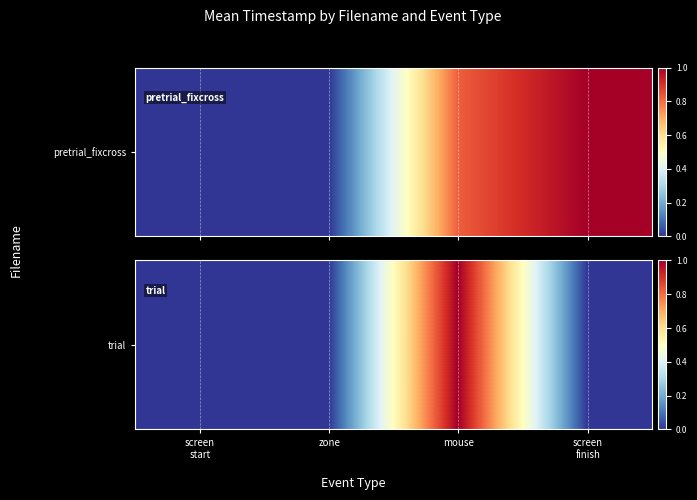

How many positive values are there?

1